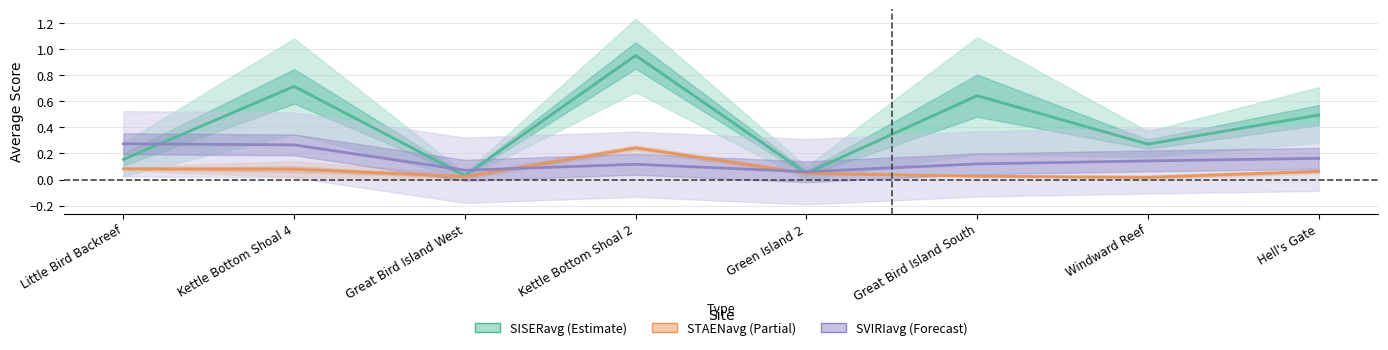

What is the average value of the SVIRIavg (Forecast) series?

0.2